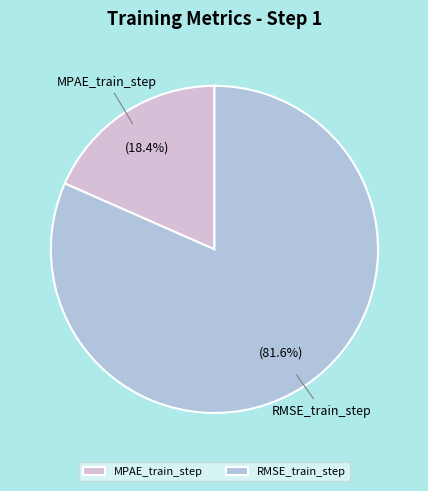

Rank the categories by value from highest to lowest.

RMSE_train_step, MPAE_train_step